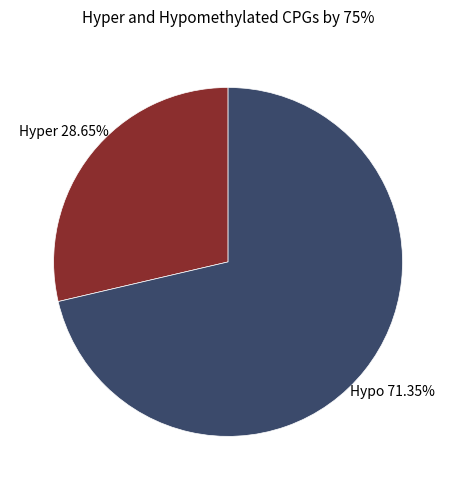

To the nearest percent, what is the difference between the largest and smallest slice percentages?

43%